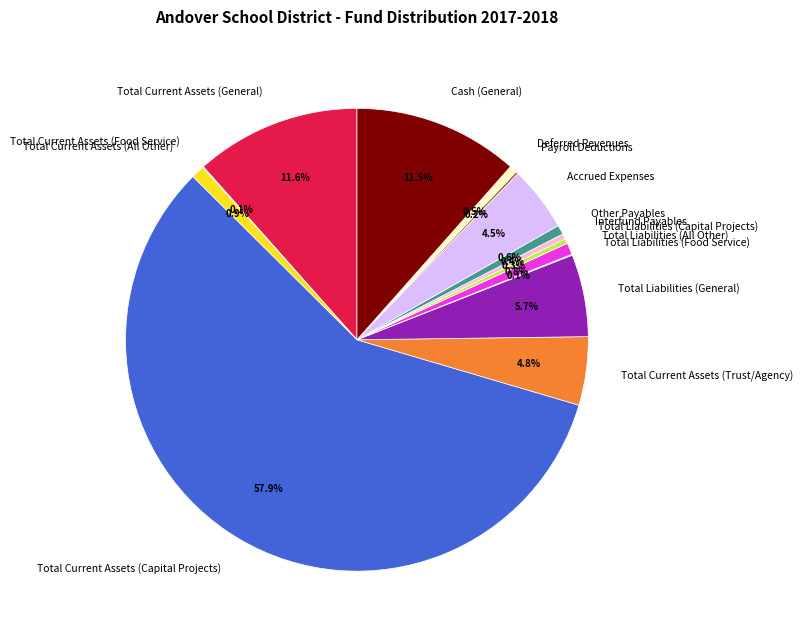

What is the ratio of the value at Interfund Payables to the value at Other Payables?

0.6